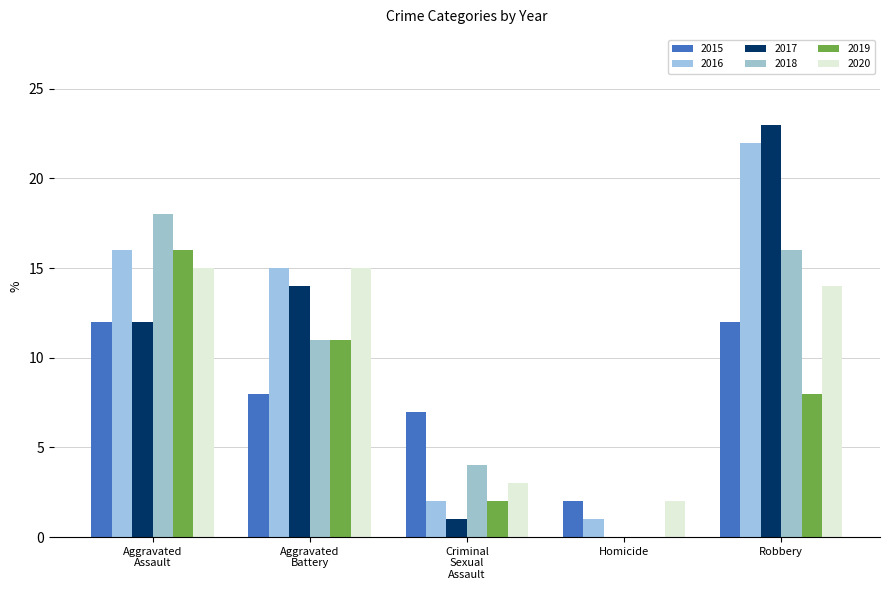

Which label corresponds to the smallest value in the chart?

Homicide